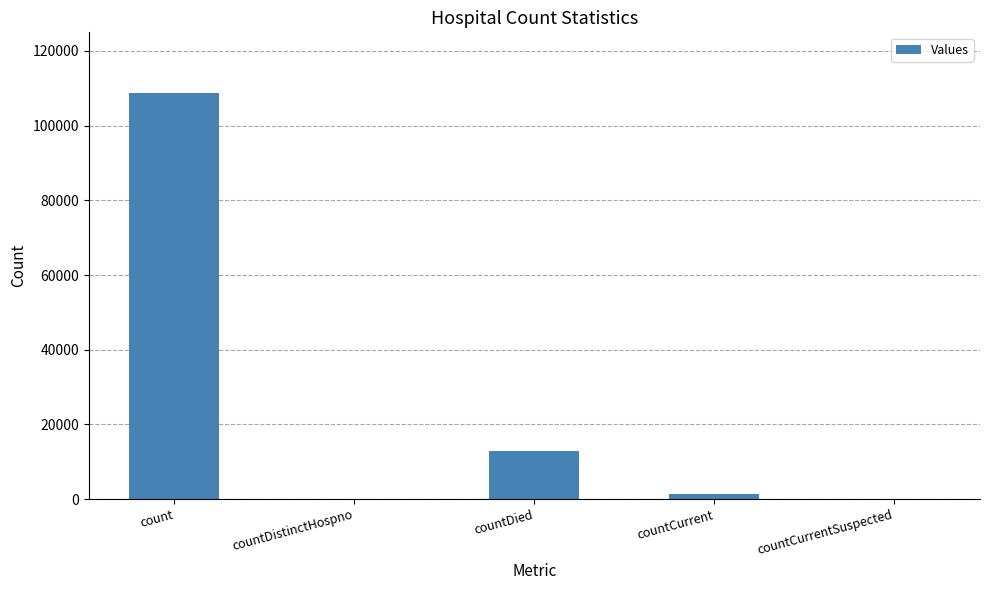

What is the sum of the values at countDied and count?

121515